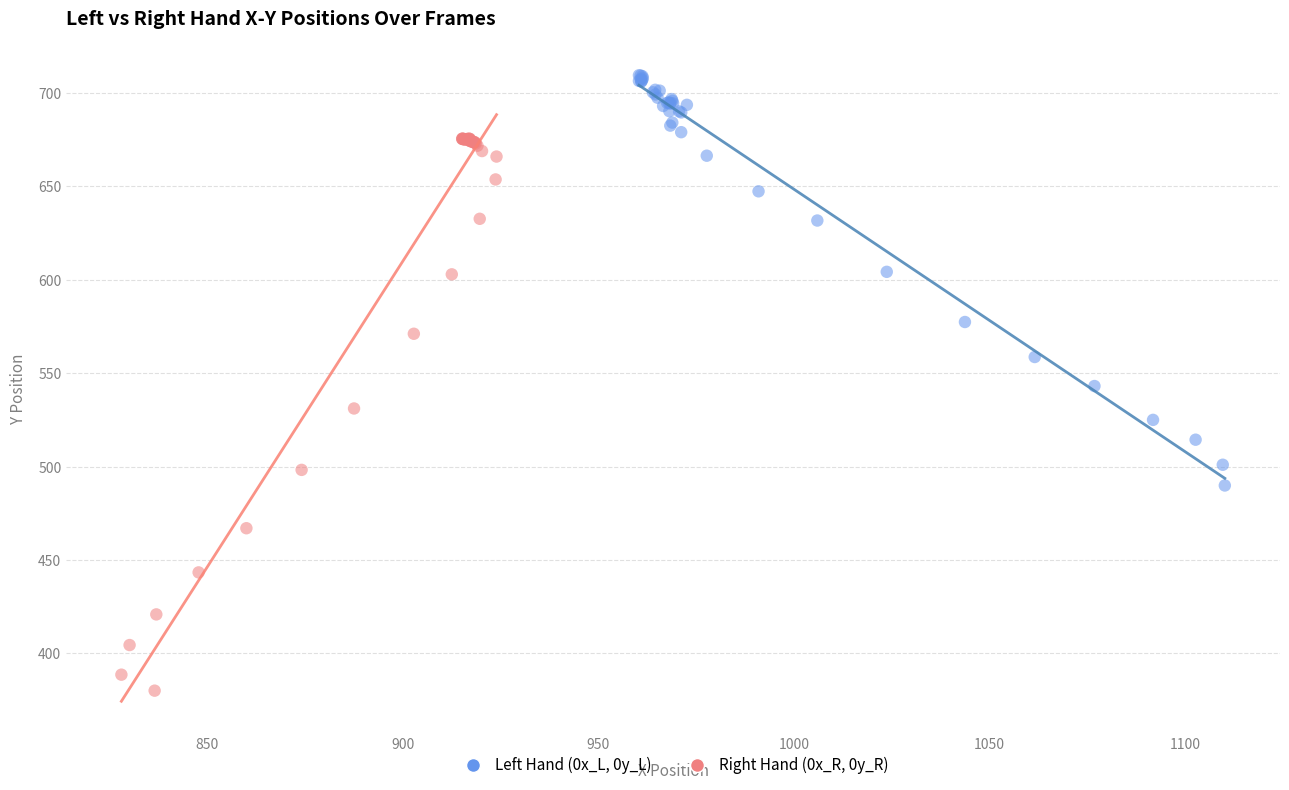

Which series has the widest spread of Y values?

Right Hand (0x_R, 0y_R)